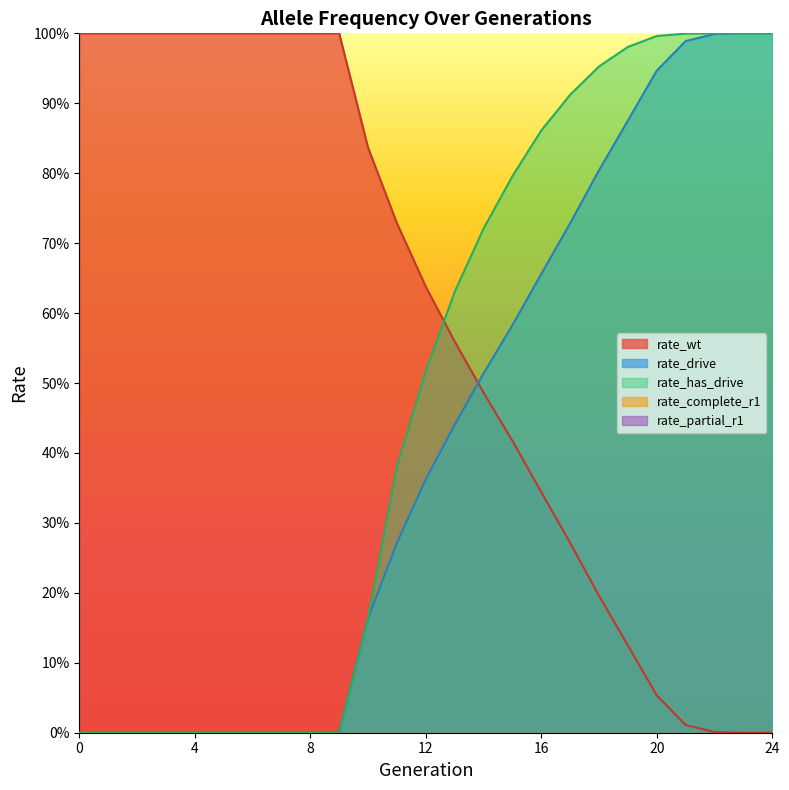

How many times do rate_wt and rate_has_drive cross each other?

1